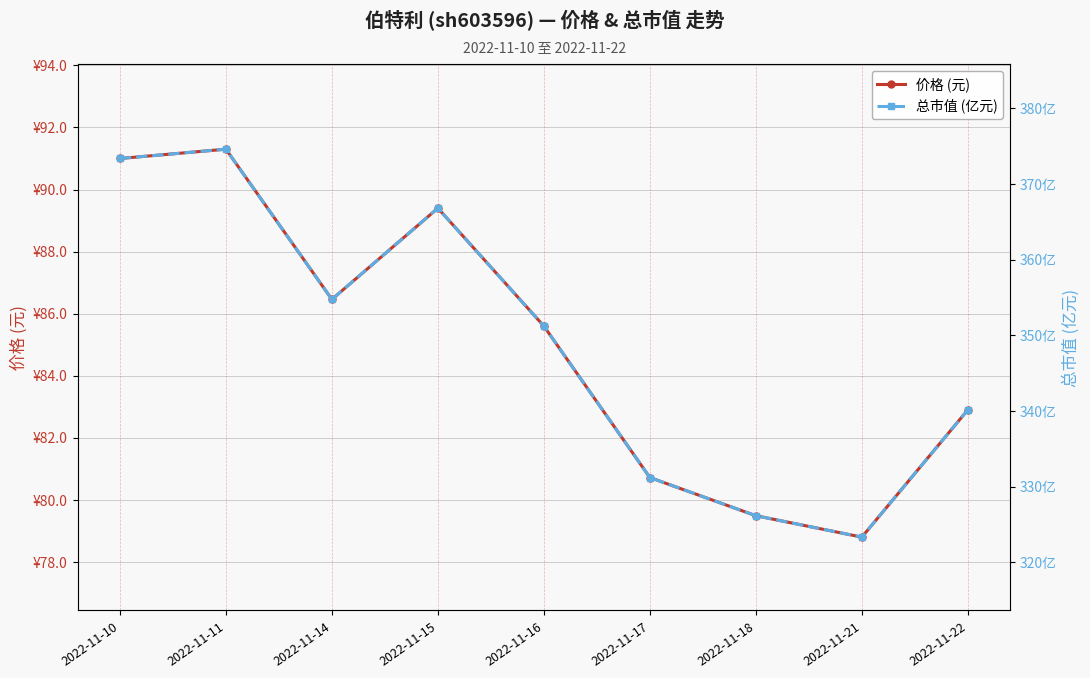

In 总市值 (亿元), how many points are lower than both neighbors (excluding endpoints)?

2